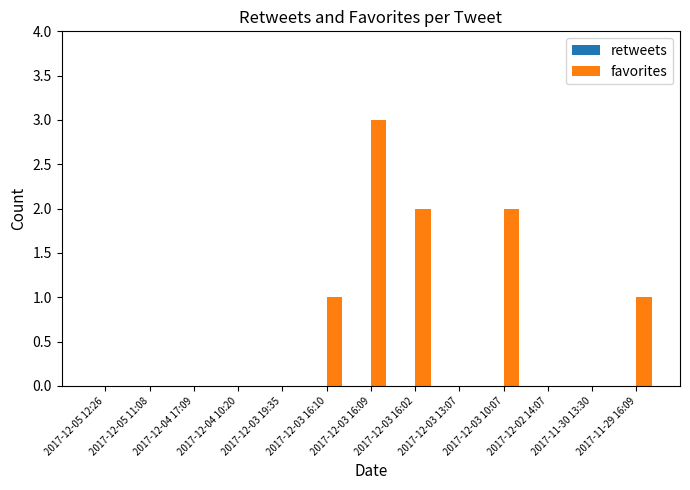

What is the ratio of the value at 2017-12-03 10:07 to the value at 2017-12-03 16:09?

0.7